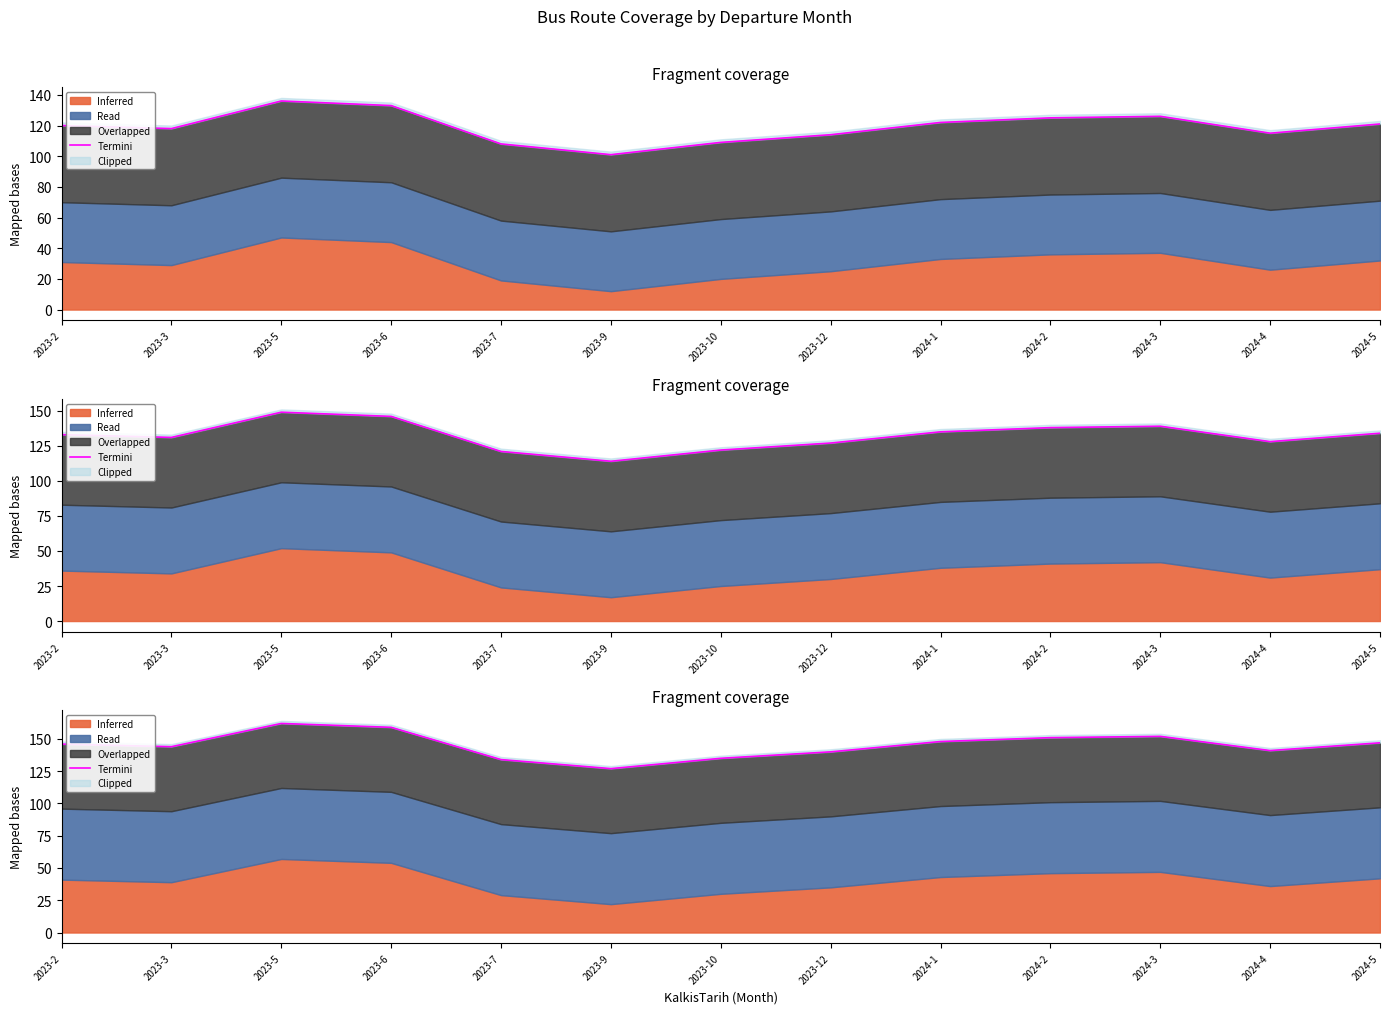

What is the average value?

145